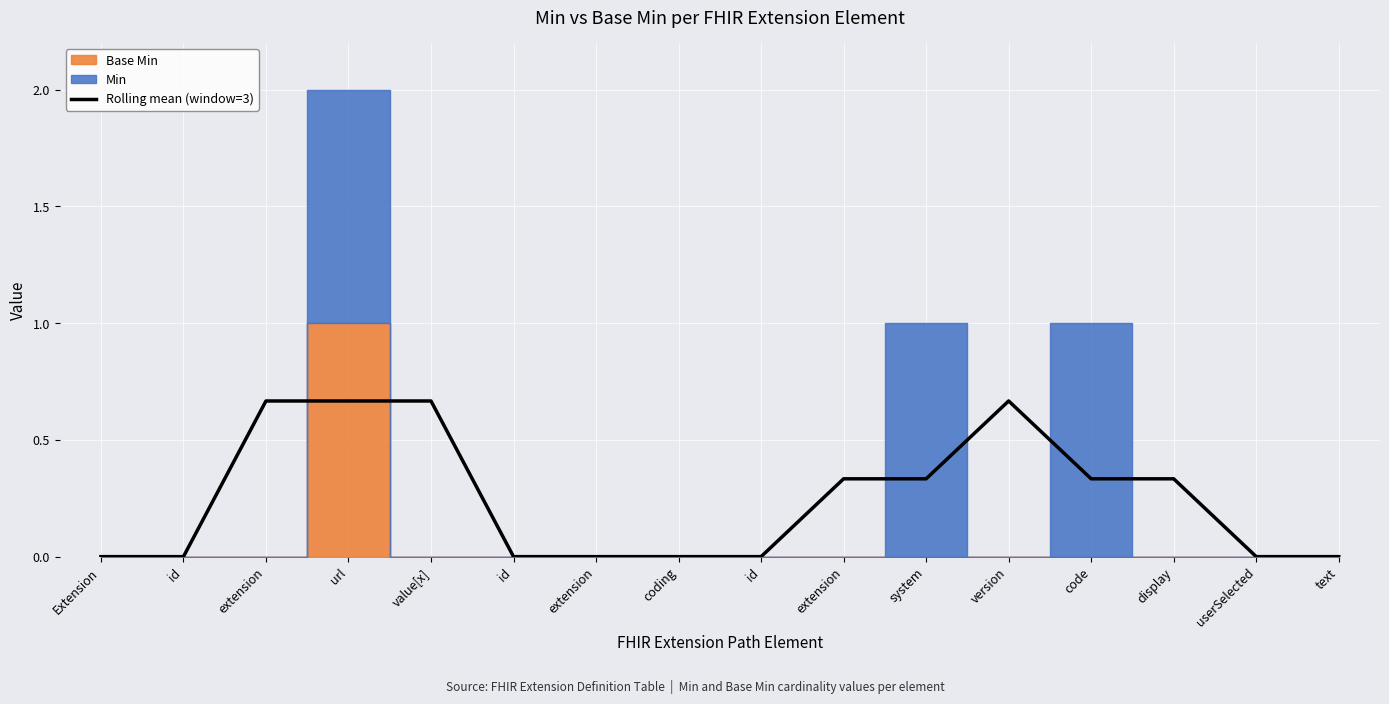

What is the label of the 15th point from the right?

id